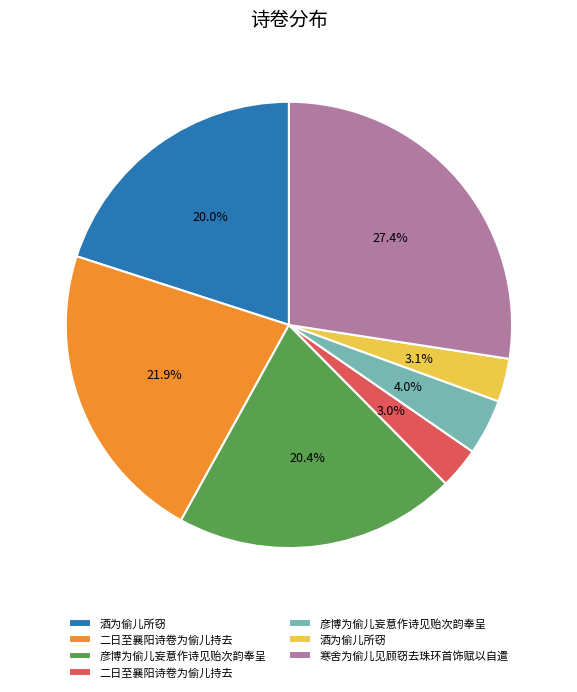

Does any single category account for the majority?

No